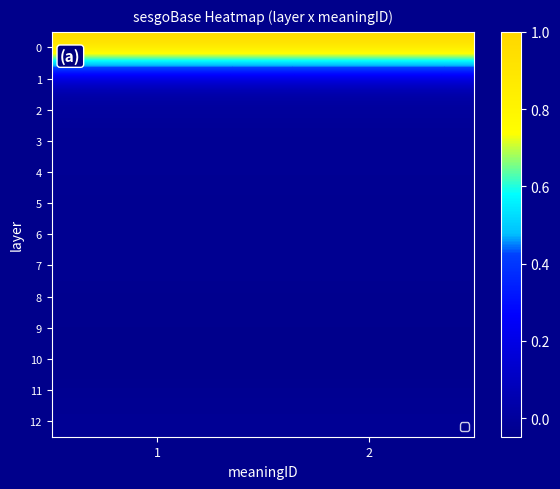

Reading left to right, extract all data points from this chart.

0: 1=1.0	2=1.0
1: 1=0.1	2=0.1
2: 1=-0.0	2=-0.0
3: 1=-0.0	2=-0.0
4: 1=-0.0	2=-0.0
5: 1=-0.0	2=-0.0
6: 1=-0.0	2=-0.0
7: 1=-0.0	2=-0.0
8: 1=-0.0	2=-0.0
9: 1=-0.0	2=-0.0
10: 1=-0.0	2=-0.0
11: 1=-0.0	2=-0.0
12: 1=-0.0	2=-0.0